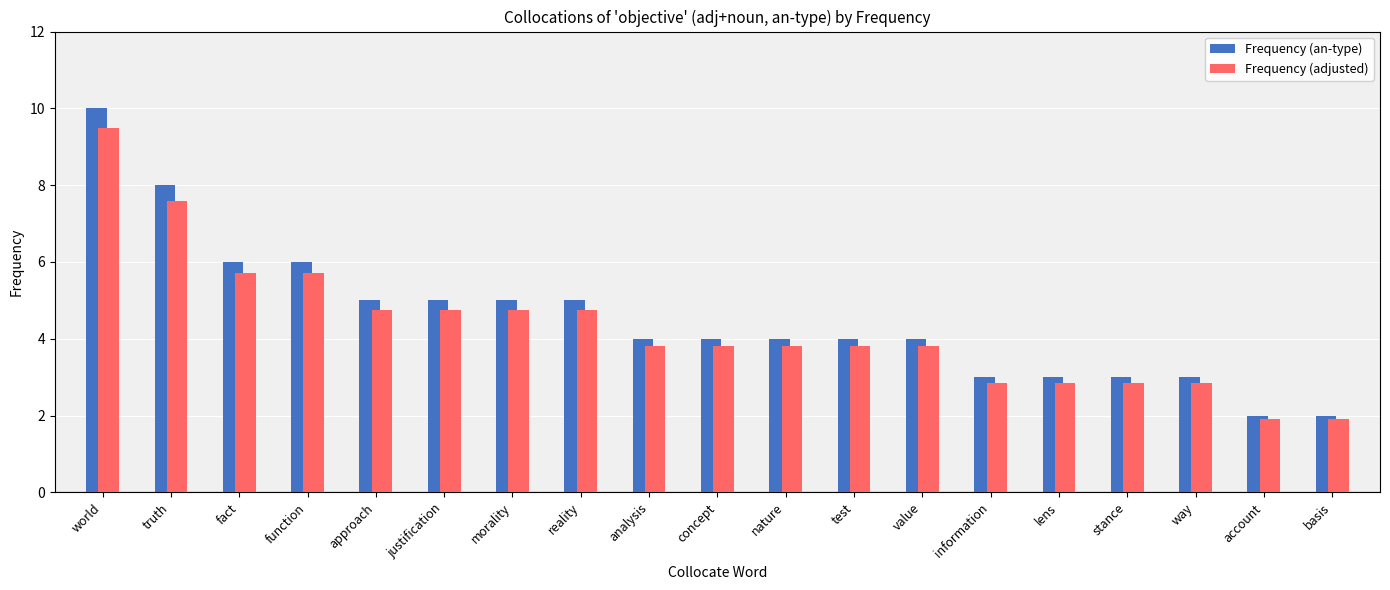

What is the smallest value displayed?

1.9